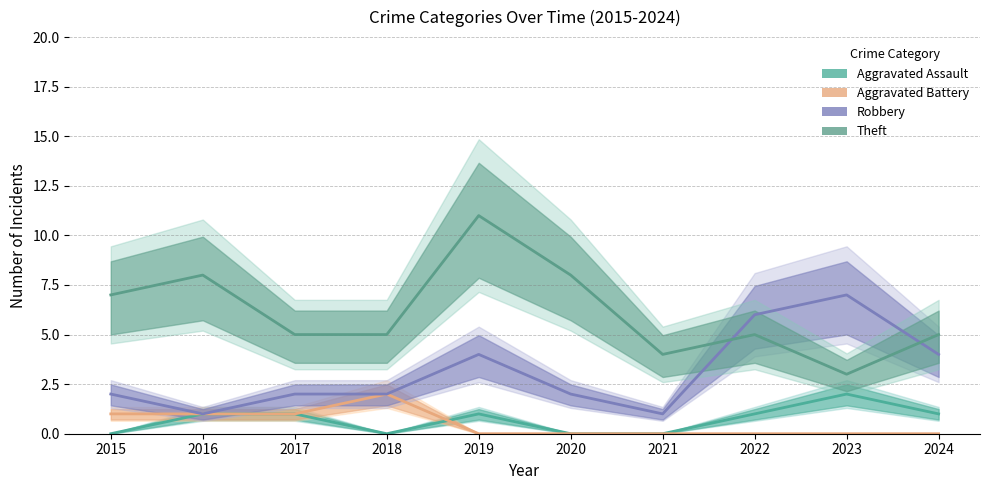

Which series has the largest total across all categories?

Theft